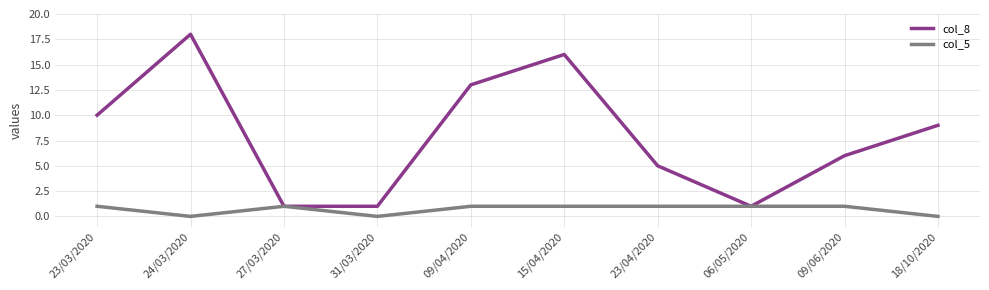

Reading left to right, list all the values displayed in this chart.

col_8: 10	18	1	1	13	16	5	1	6	9
col_5: 1	0	1	0	1	1	1	1	1	0